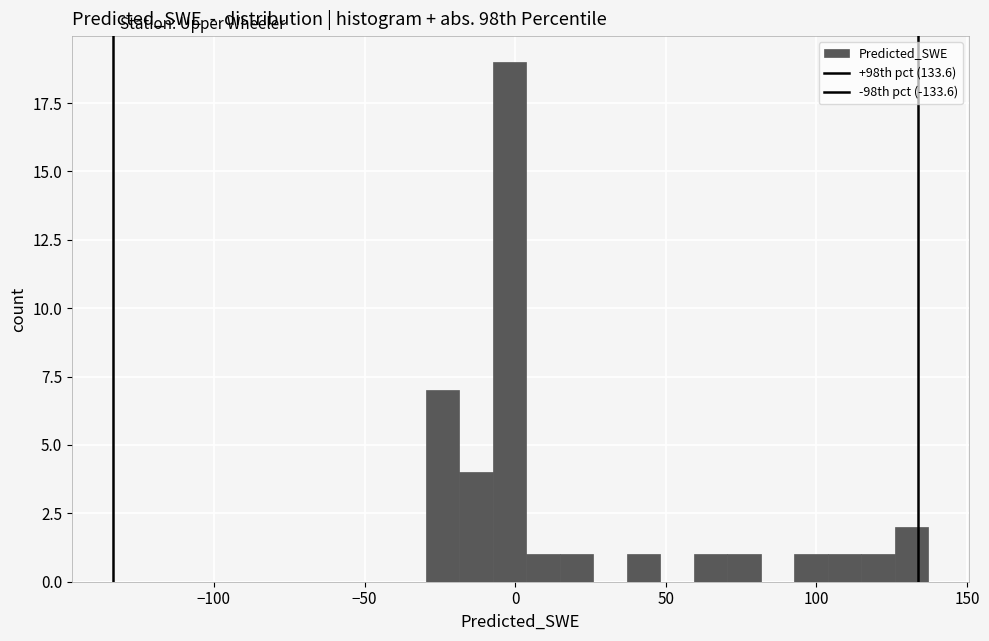

Read against the x-axis, roughly where is the centre of the tallest bar?

0